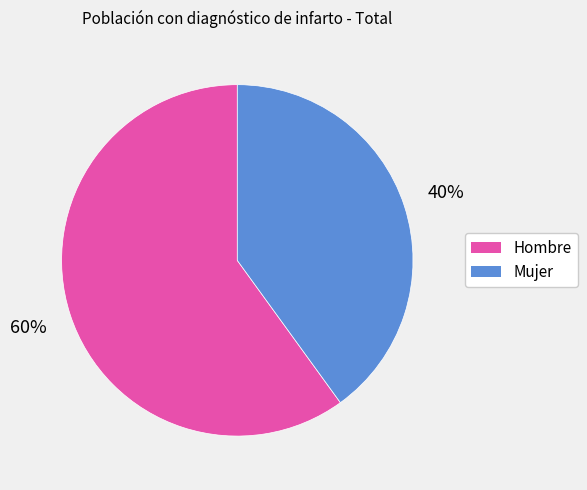

To the nearest percent, what is the difference between the Mujer and Hombre slice percentages?

20%